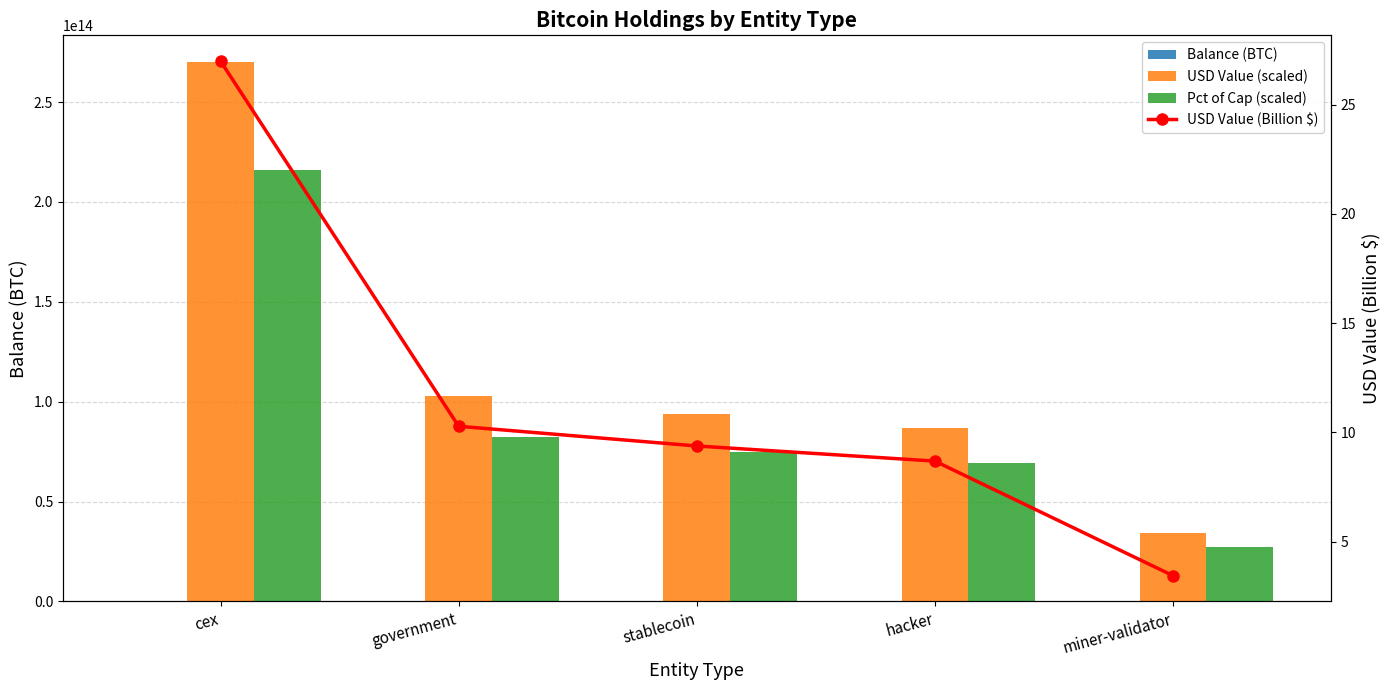

Between stablecoin and hacker, which series saw the biggest shift?

USD Value (scaled)